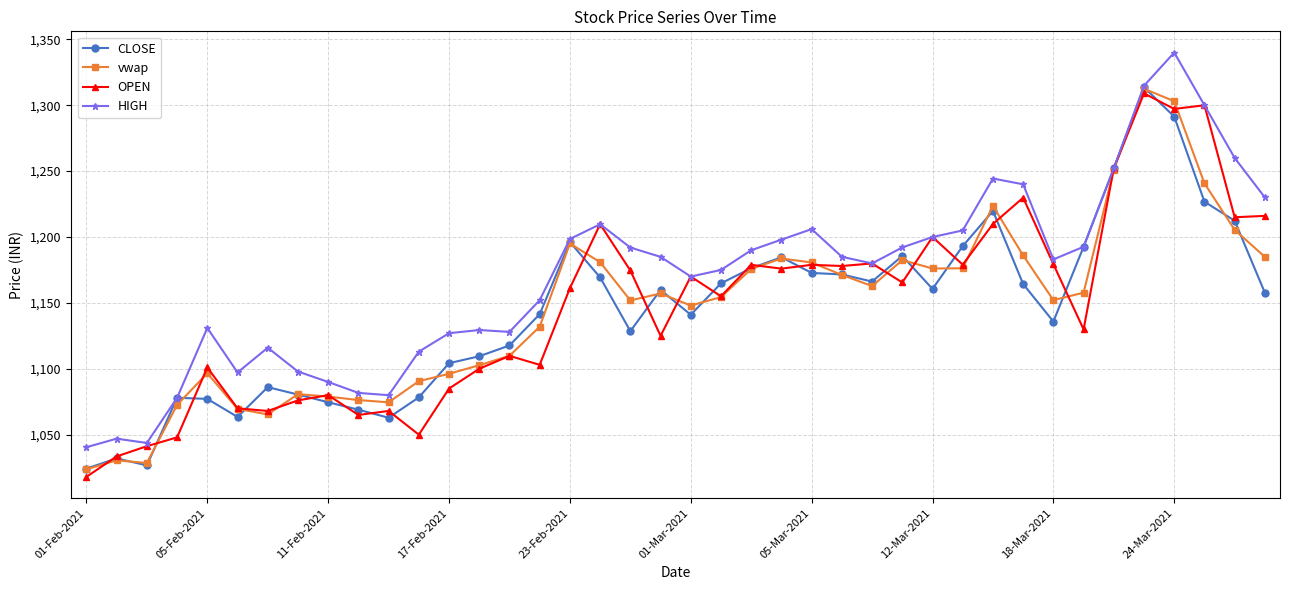

True or false: HIGH has more than 0 points higher than both neighbors.

True